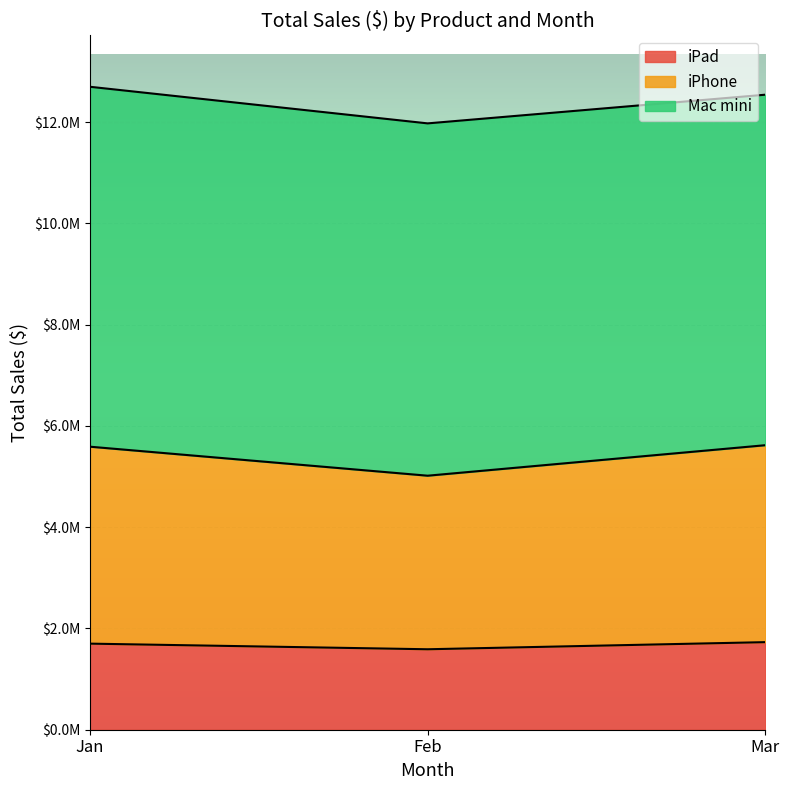

How many data points in iPhone are above 5589600?

1